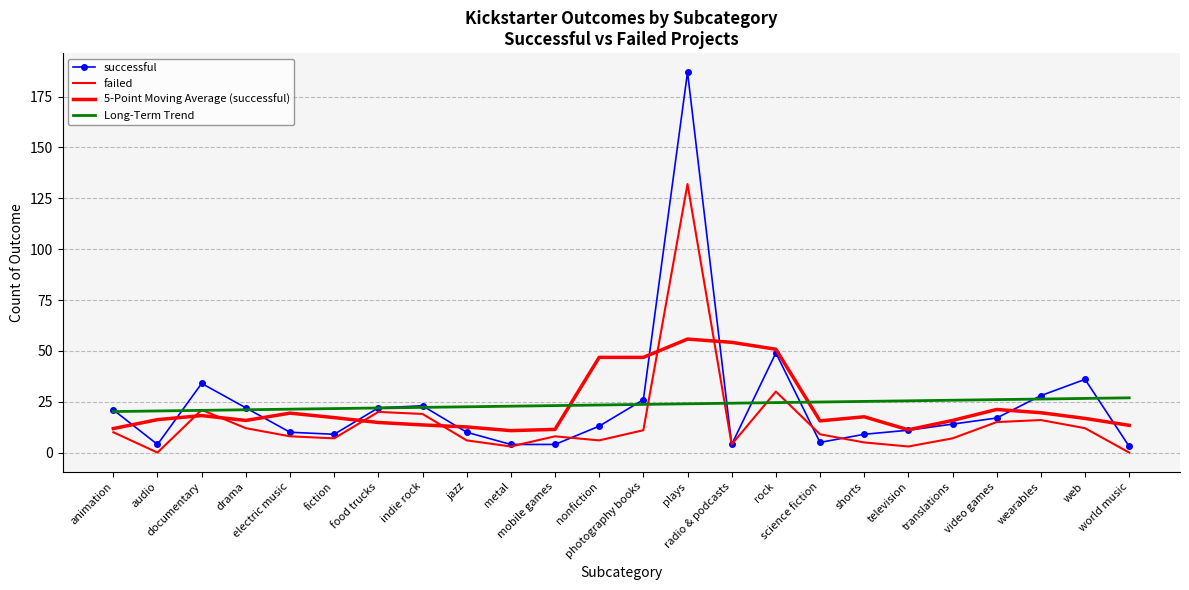

Between mobile games and science fiction, which series saw the biggest shift?

5-Point Moving Average (successful)